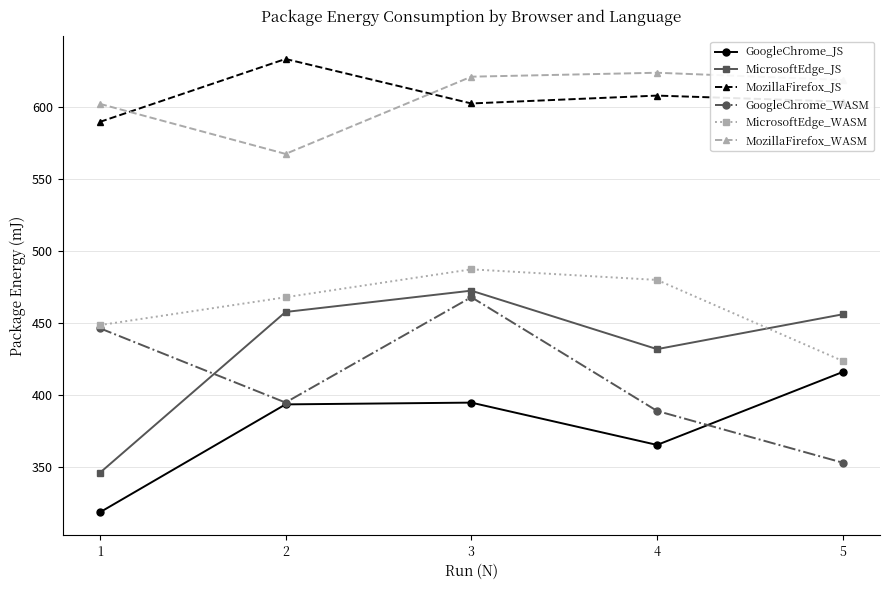

At how many categories does at least one series exceed 598?

5